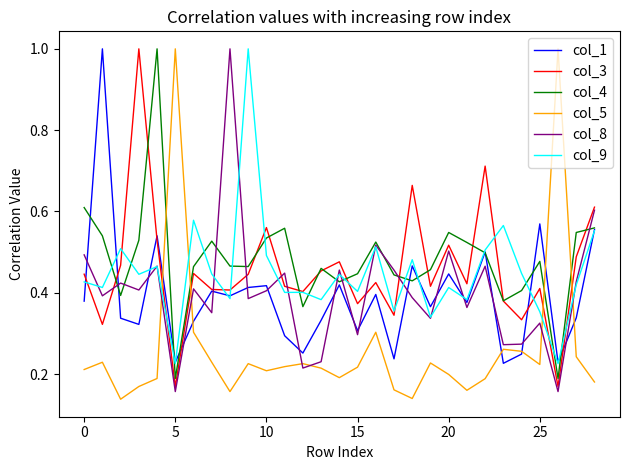

Which series ends up on top after the final intersection of col_1 and col_8?

col_8